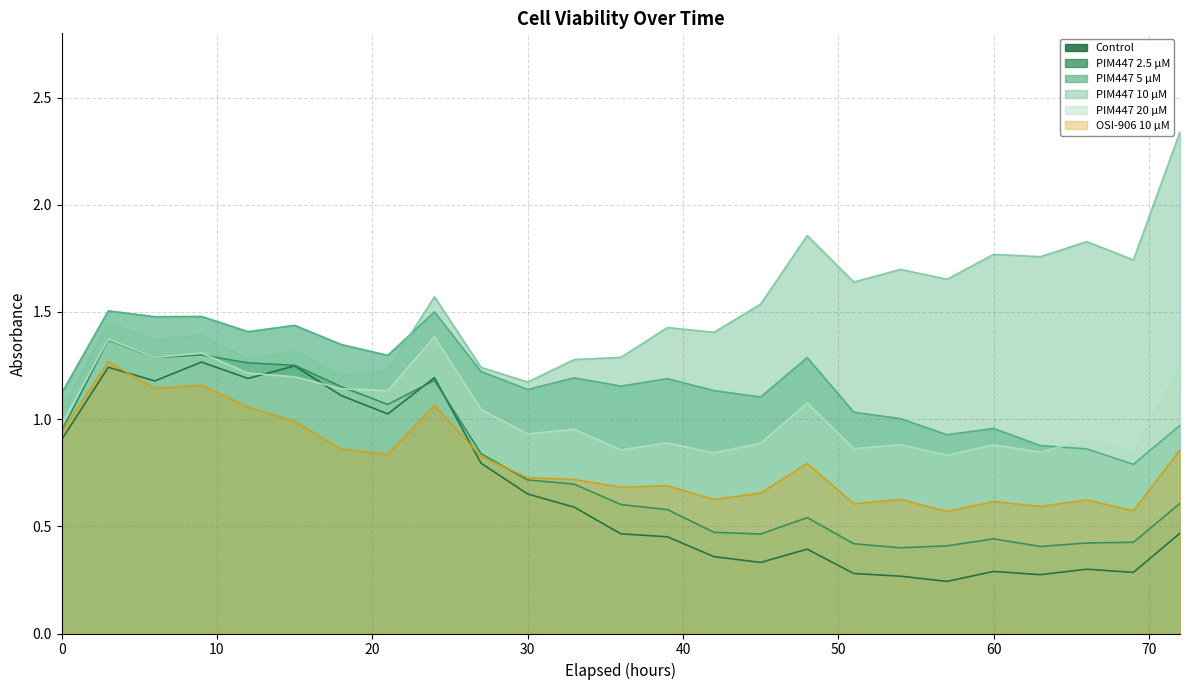

Which category has the highest value across all series?

72